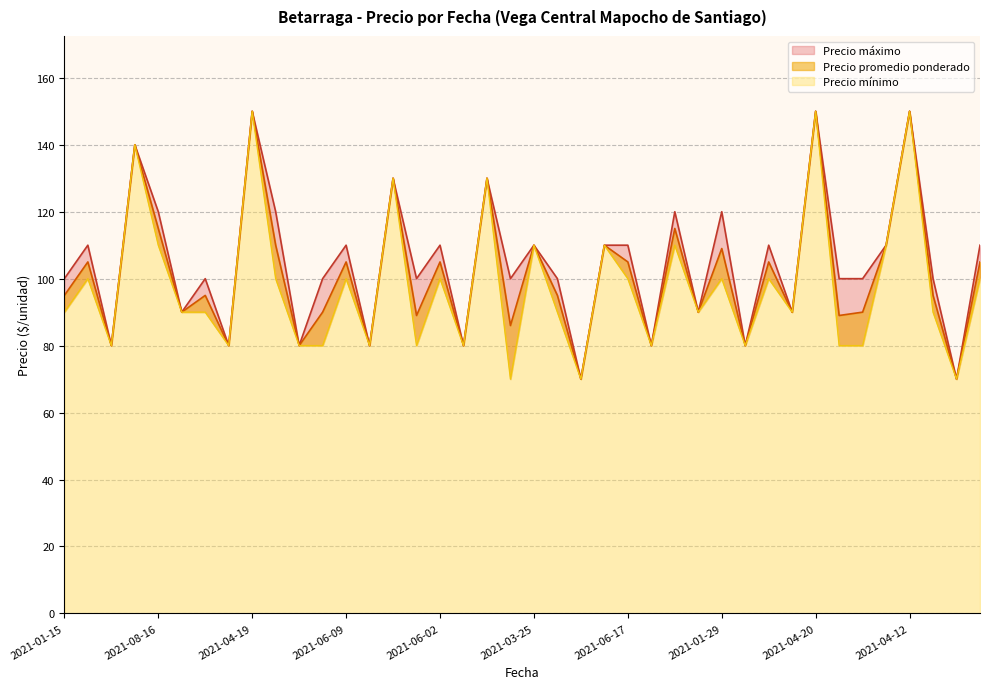

Which category has the highest value across all series?

2021-04-19